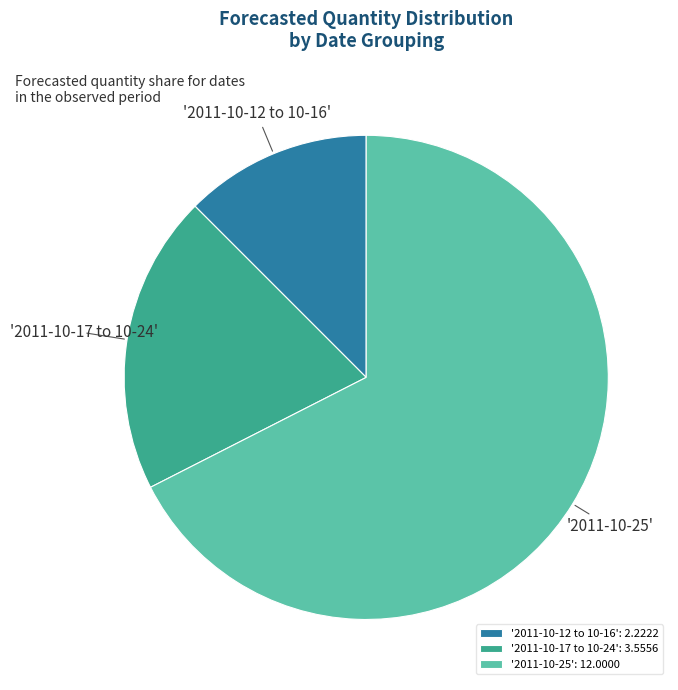

Which slice is the largest?

'2011-10-25': 12.0000